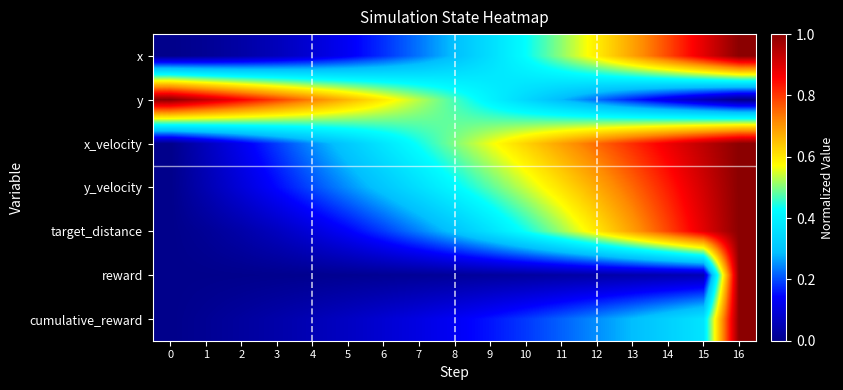

Reading left to right, what are all the values shown in this chart?

x: 0=0.0	1=0.0	2=0.0	3=0.1	4=0.1	5=0.1	6=0.2	7=0.2	8=0.3	9=0.4	10=0.4	11=0.5	12=0.6	13=0.7	14=0.8	15=0.9	16=1.0
y: 0=1.0	1=0.9	2=0.9	3=0.8	4=0.7	5=0.7	6=0.6	7=0.5	8=0.5	9=0.4	10=0.3	11=0.3	12=0.2	13=0.2	14=0.1	15=0.1	16=0.0
x_velocity: 0=0.0	1=0.1	2=0.1	3=0.2	4=0.3	5=0.3	6=0.4	7=0.4	8=0.5	9=0.6	10=0.6	11=0.7	12=0.8	13=0.8	14=0.9	15=0.9	16=1.0
y_velocity: 0=0.0	1=0.0	2=0.1	3=0.1	4=0.2	5=0.3	6=0.3	7=0.4	8=0.4	9=0.5	10=0.5	11=0.6	12=0.7	13=0.8	14=0.8	15=0.9	16=1.0
target_distance: 0=0.0	1=0.0	2=0.0	3=0.1	4=0.1	5=0.1	6=0.2	7=0.2	8=0.3	9=0.4	10=0.4	11=0.5	12=0.6	13=0.7	14=0.8	15=0.9	16=1.0
reward: 0=0.0	1=0.0	2=0.0	3=0.0	4=0.0	5=0.0	6=0.0	7=0.0	8=0.0	9=0.0	10=0.0	11=0.0	12=0.0	13=0.0	14=0.0	15=0.1	16=1.0
cumulative_reward: 0=0.0	1=0.0	2=0.0	3=0.0	4=0.1	5=0.1	6=0.1	7=0.1	8=0.1	9=0.2	10=0.2	11=0.2	12=0.2	13=0.3	14=0.3	15=0.4	16=1.0